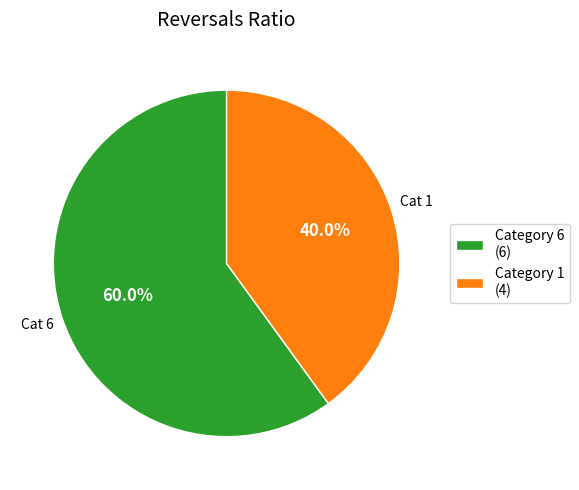

Which slice represents more than half of the pie?

Category 6 (6)